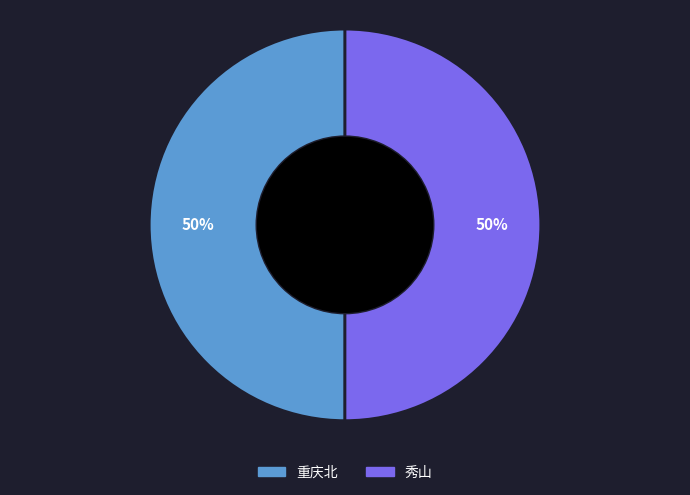

The 秀山 slice represents 57% of the pie. True or false?

False